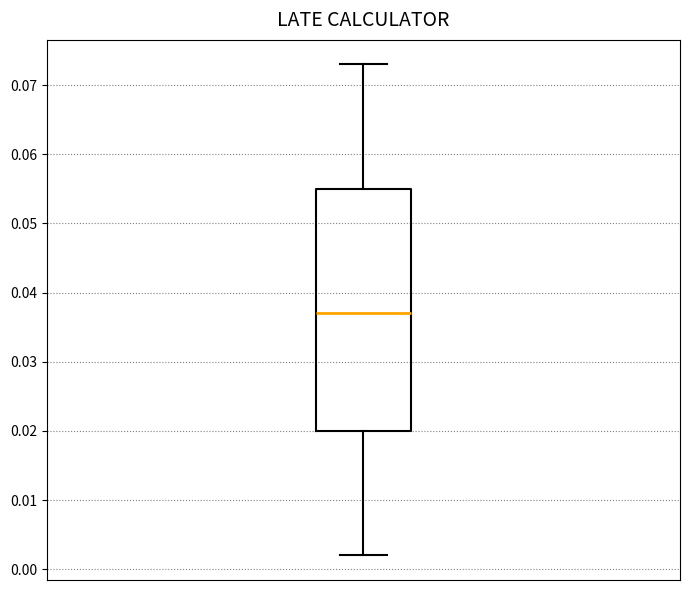

Transcribe this box plot: give where the median line is, the range the box spans, and where the two whiskers end, as read against the y-axis. The values are not printed on the chart, so give them approximately, as read against the axis.

median 0.037, box 0.020 to 0.055, whiskers 0.002 to 0.073